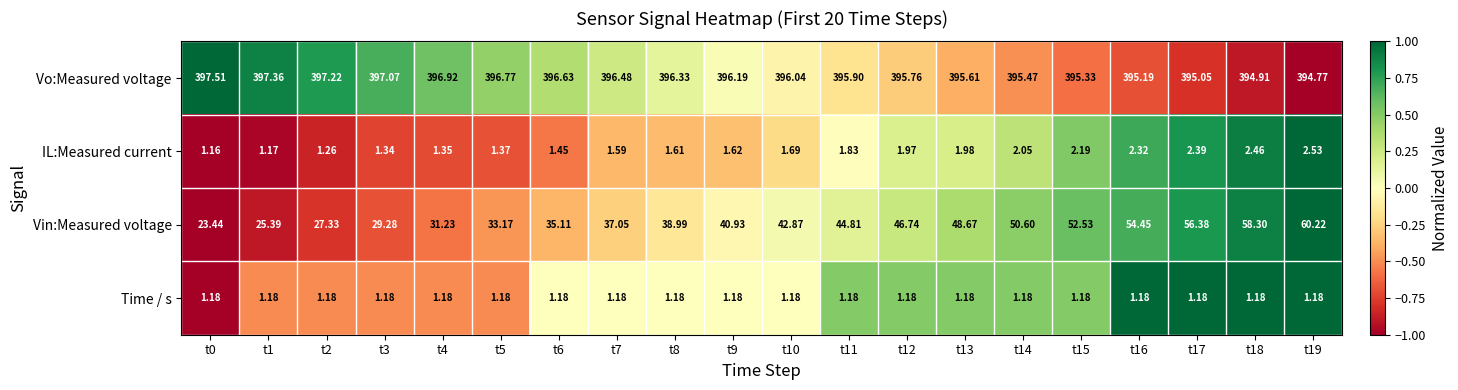

What is the maximum value shown in the chart?

397.5